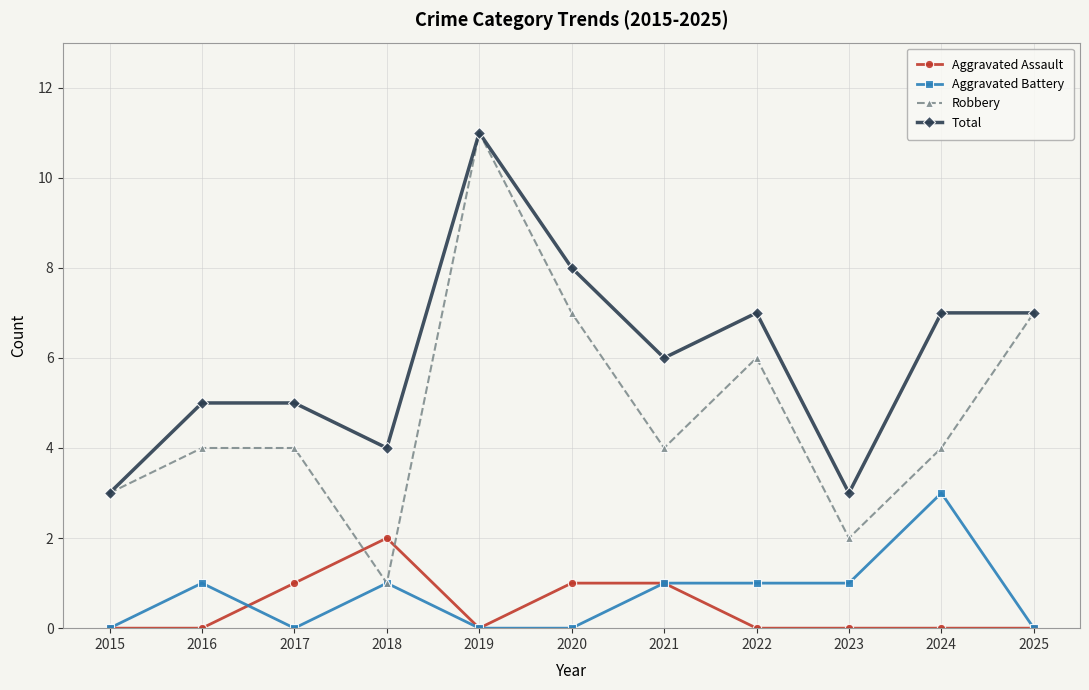

What are all the series names shown in the legend?

Aggravated Assault, Aggravated Battery, Robbery, Total